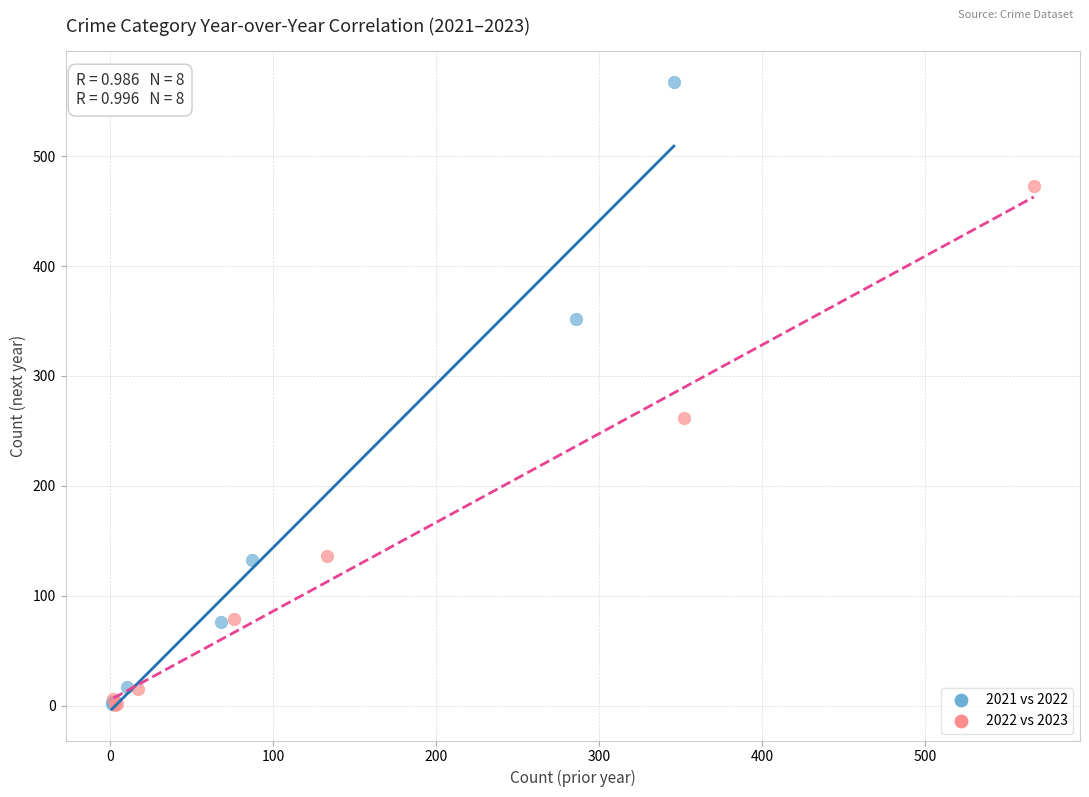

What are all the series names shown in the legend?

2021 vs 2022, 2022 vs 2023